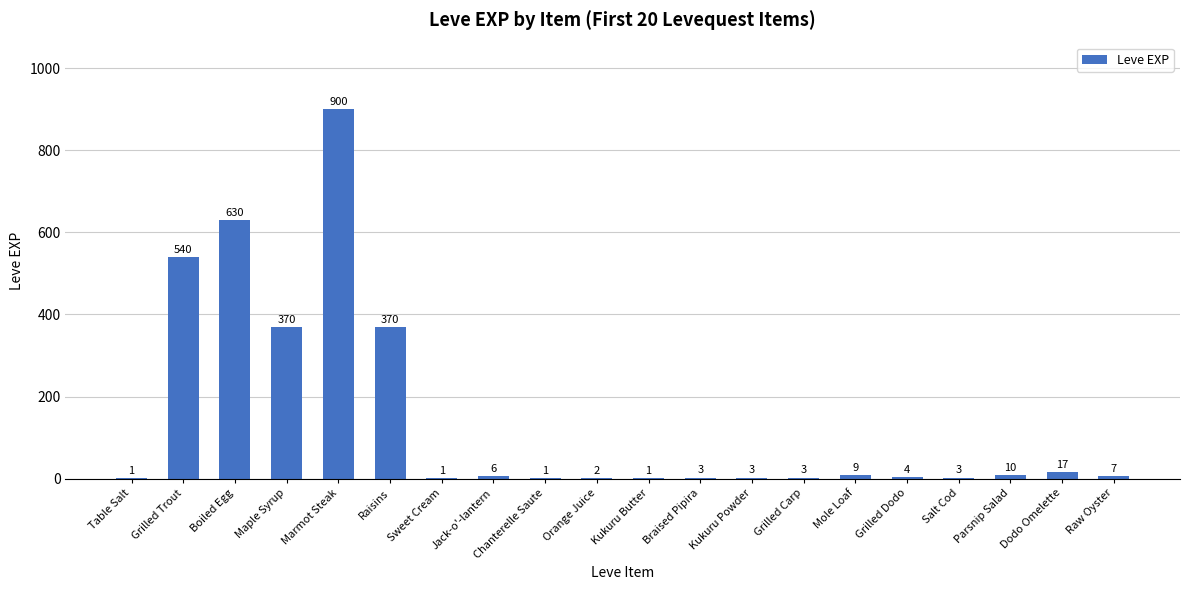

Approximately how many times larger is the value at Salt Cod compared to Grilled Dodo?

0.8